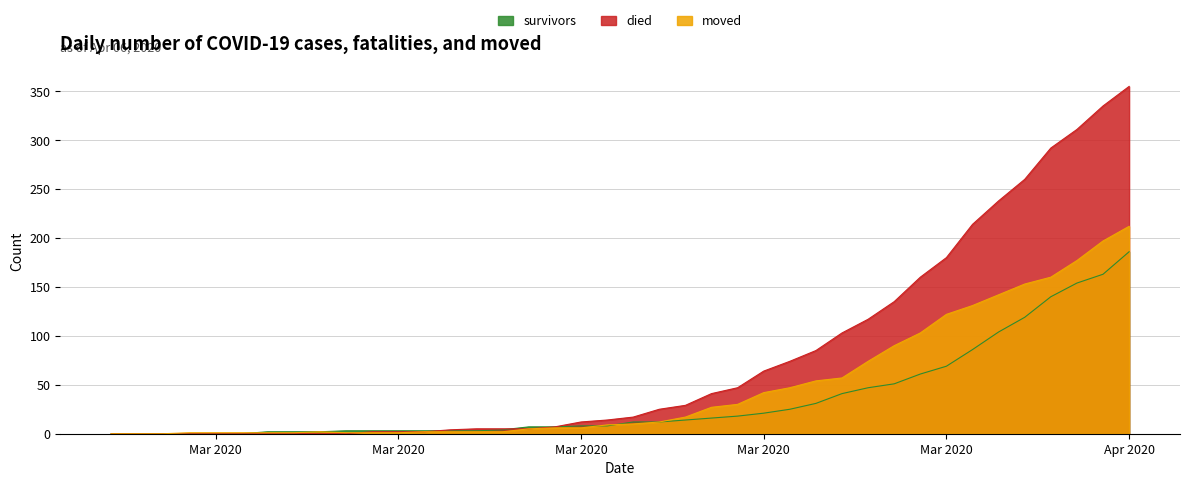

Does the chart display data point markers on the line(s)?

No